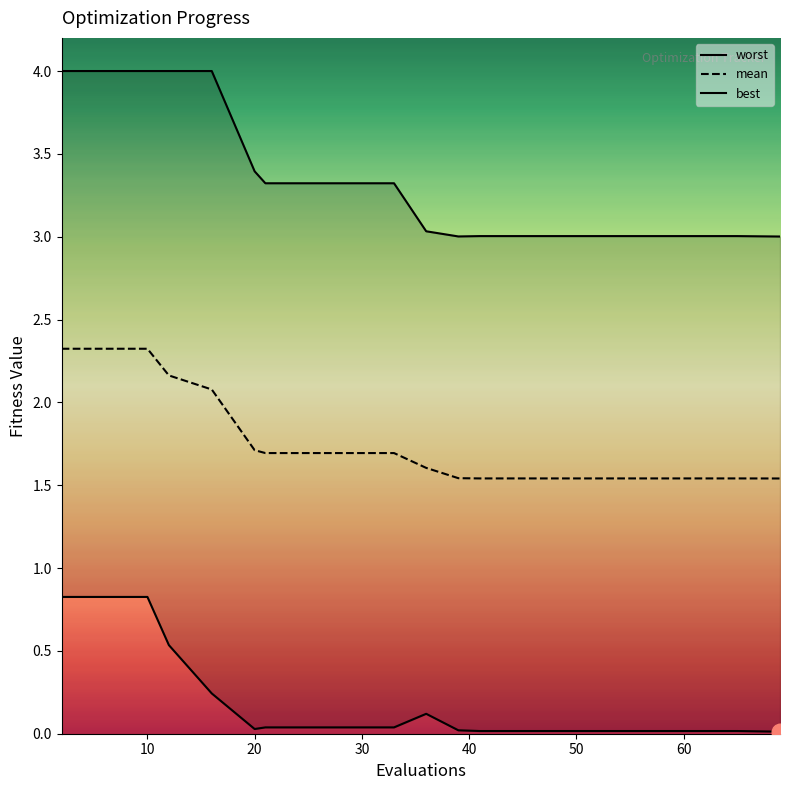

What is the average value of the mean series?

1.8